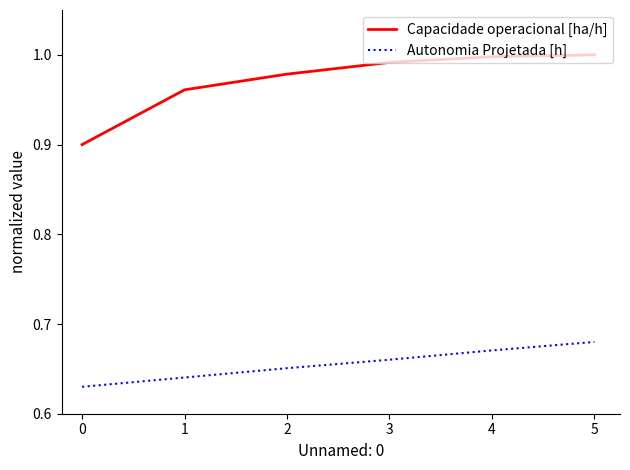

Is the value of Autonomia Projetada [h] at 0 greater than the value of Capacidade operacional [ha/h] at 3?

No